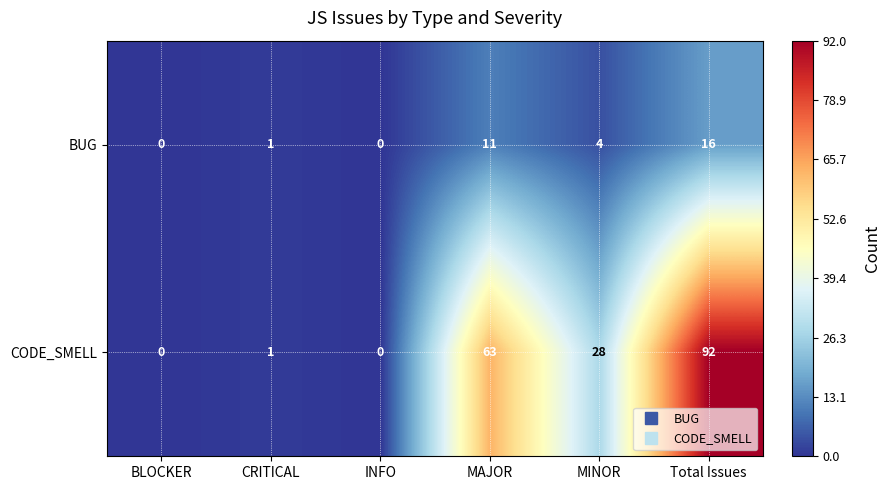

Reading left to right, list all the values displayed in this chart.

BUG: BLOCKER=0	CRITICAL=1	INFO=0	MAJOR=11	MINOR=4	Total Issues=16
CODE_SMELL: BLOCKER=0	CRITICAL=1	INFO=0	MAJOR=63	MINOR=28	Total Issues=92